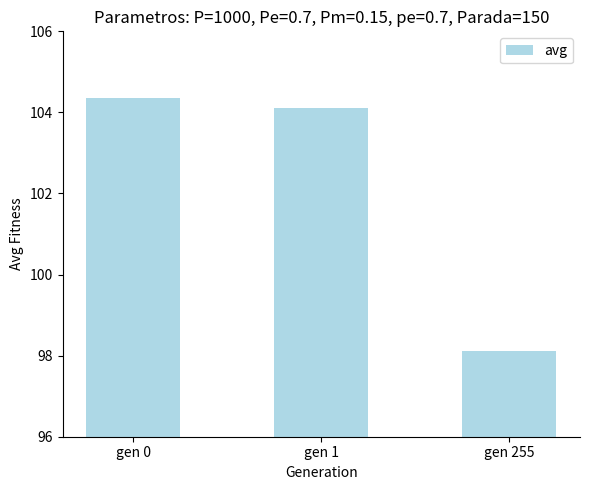

What is the value of the 1st bar from the left?

104.4